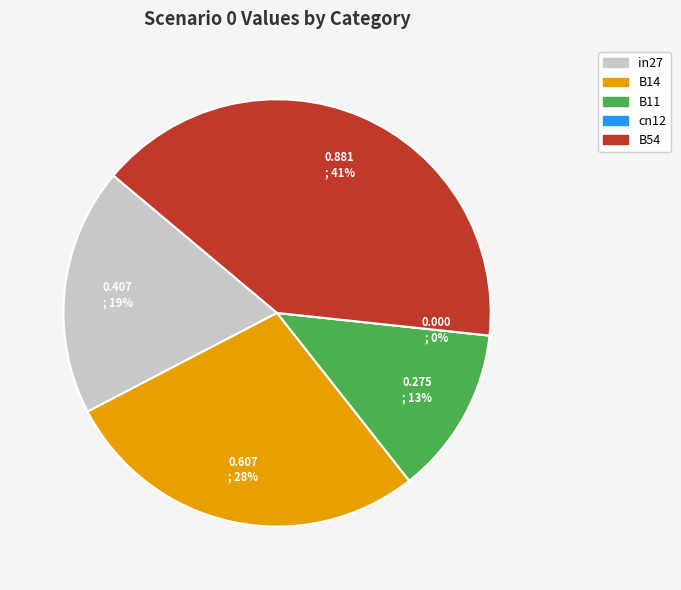

To the nearest percent, what is the difference between the B54 and cn12 slice percentages?

41%